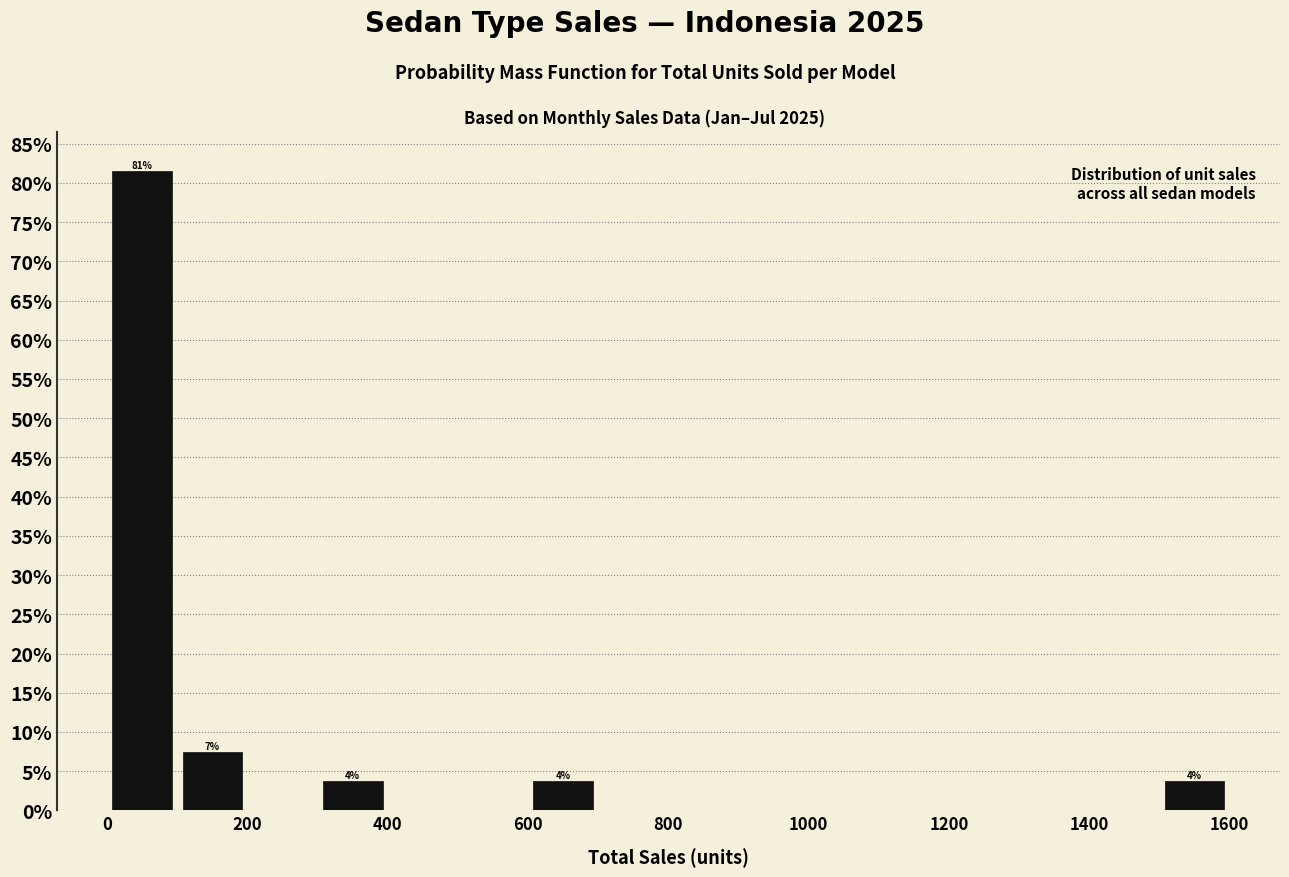

Which range on the x-axis has the tallest bar?

0 to 100